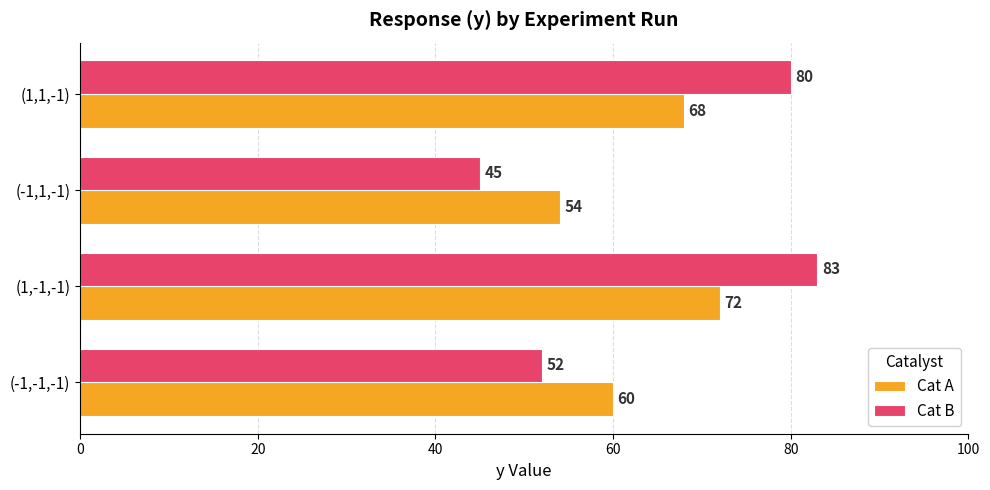

Rank the series by their maximum value, from lowest to highest.

Cat A, Cat B